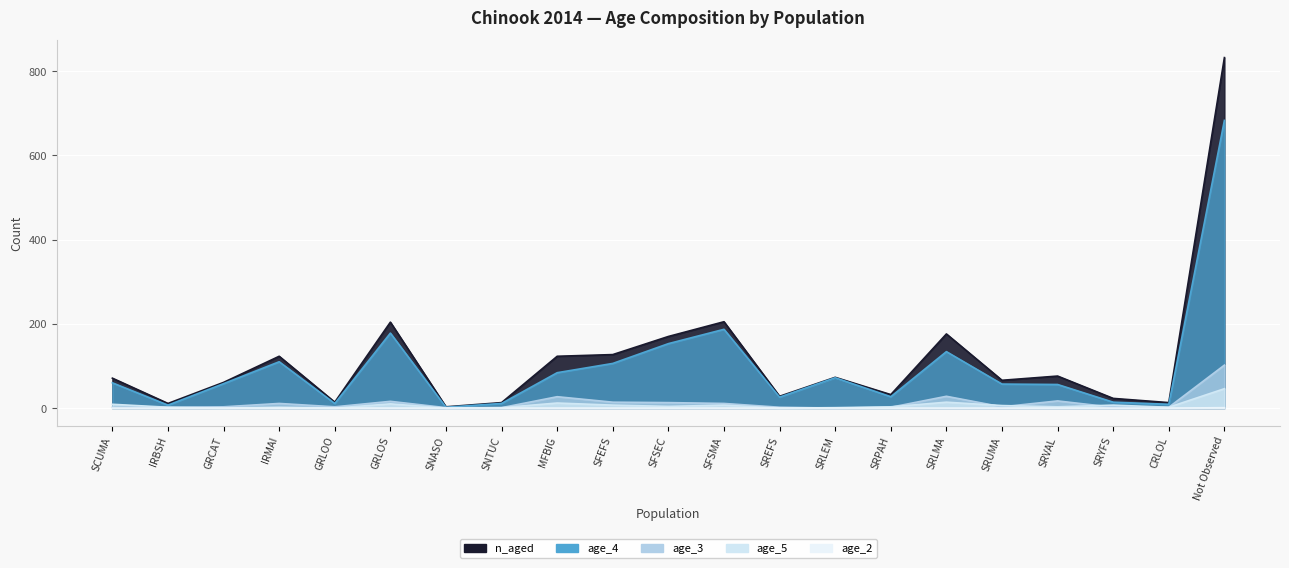

Reading left to right, list all the values displayed in this chart.

age_2: SCUMA=0	IRBSH=0	GRCAT=0	IRMAI=0	GRLOO=0	GRLOS=0	SNASO=0	SNTUC=0	MFBIG=0	SFEFS=0	SFSEC=0	SFSMA=0	SREFS=0	SRLEM=0	SRPAH=0	SRLMA=0	SRUMA=0	SRVAL=0	SRYFS=0	CRLOL=0	Not Observed=1
age_3: SCUMA=2	IRBSH=2	GRCAT=3	IRMAI=11	GRLOO=3	GRLOS=16	SNASO=1	SNTUC=1	MFBIG=27	SFEFS=14	SFSEC=13	SFSMA=11	SREFS=2	SRLEM=0	SRPAH=2	SRLMA=28	SRUMA=3	SRVAL=17	SRYFS=2	CRLOL=2	Not Observed=102
age_4: SCUMA=60	IRBSH=7	GRCAT=58	IRMAI=110	GRLOO=11	GRLOS=178	SNASO=2	SNTUC=11	MFBIG=84	SFEFS=106	SFSEC=153	SFSMA=187	SREFS=26	SRLEM=72	SRPAH=27	SRLMA=134	SRUMA=57	SRVAL=56	SRYFS=14	CRLOL=9	Not Observed=683
age_5: SCUMA=9	IRBSH=2	GRCAT=0	IRMAI=2	GRLOO=0	GRLOS=10	SNASO=0	SNTUC=1	MFBIG=12	SFEFS=7	SFSEC=4	SFSMA=7	SREFS=0	SRLEM=1	SRPAH=3	SRLMA=14	SRUMA=6	SRVAL=3	SRYFS=7	CRLOL=2	Not Observed=46
n_aged: SCUMA=71	IRBSH=11	GRCAT=61	IRMAI=123	GRLOO=14	GRLOS=204	SNASO=3	SNTUC=13	MFBIG=123	SFEFS=127	SFSEC=170	SFSMA=205	SREFS=28	SRLEM=73	SRPAH=32	SRLMA=176	SRUMA=66	SRVAL=76	SRYFS=23	CRLOL=13	Not Observed=832